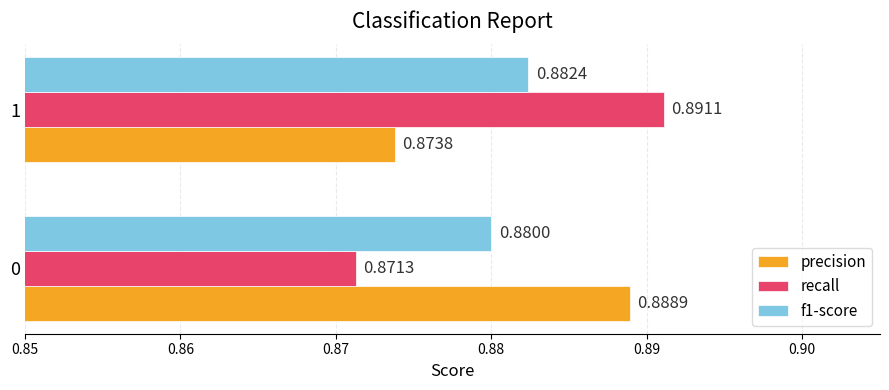

What is the sum of the recall values at 0 and 1?

1.8